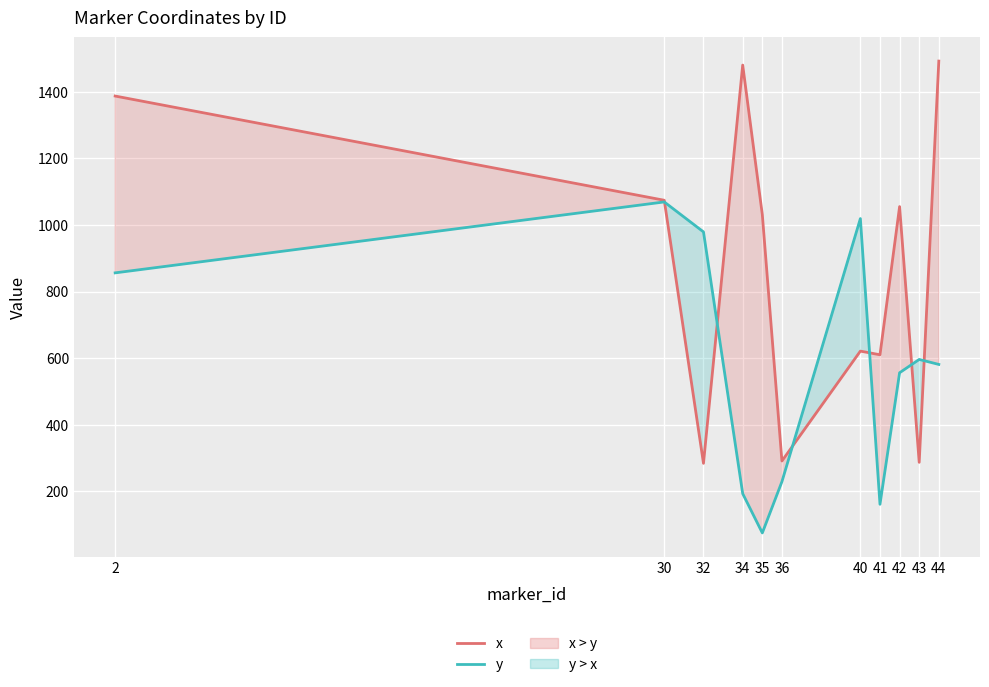

True or false: y and x intersect in this chart.

True